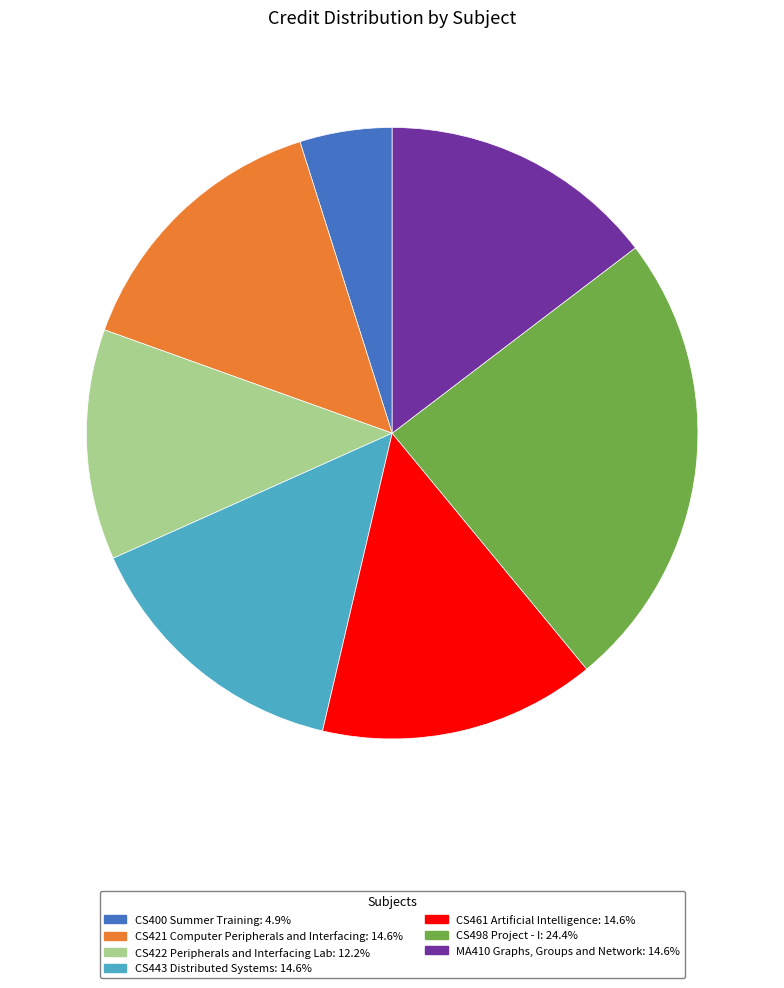

Count the number of slices in the pie.

7